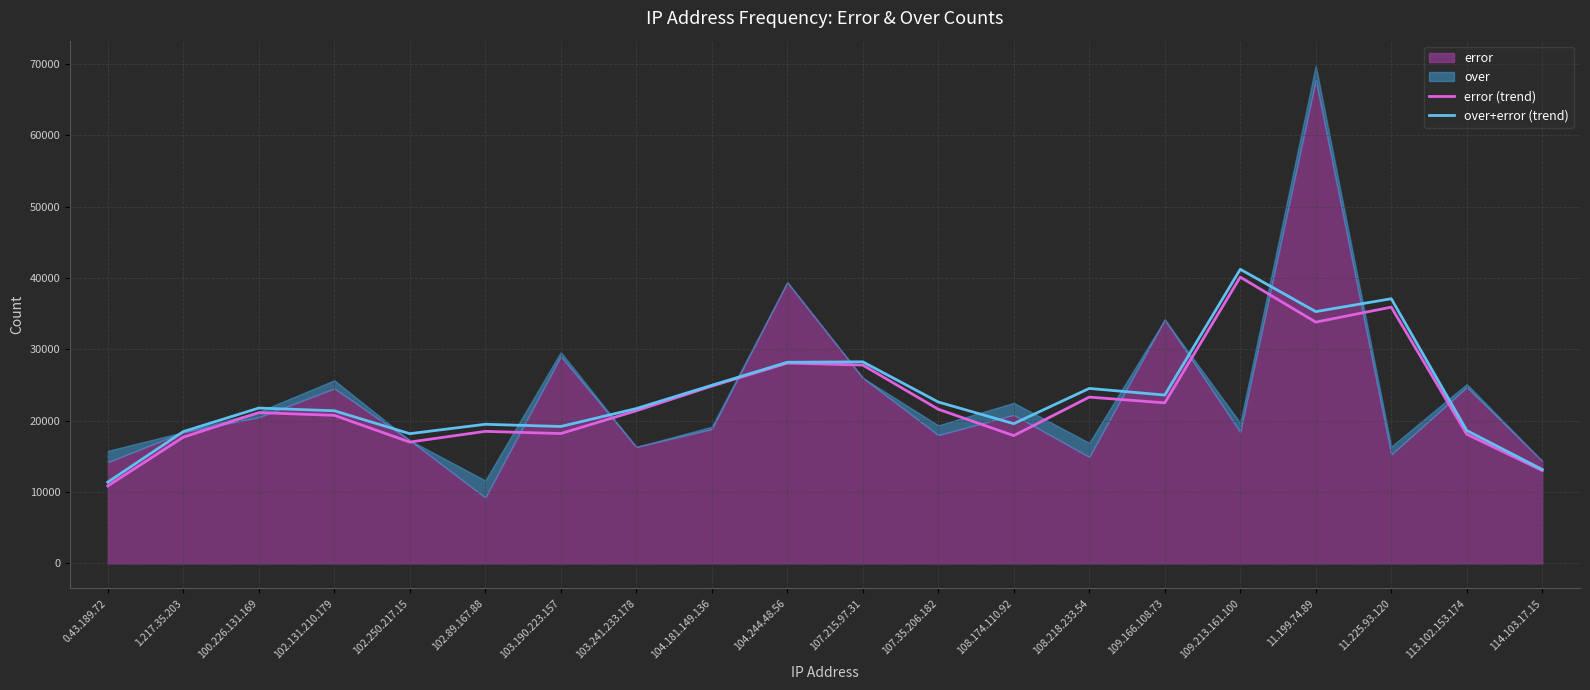

What is the difference between the maximum and minimum values in the over+error (trend) series?

29829.3